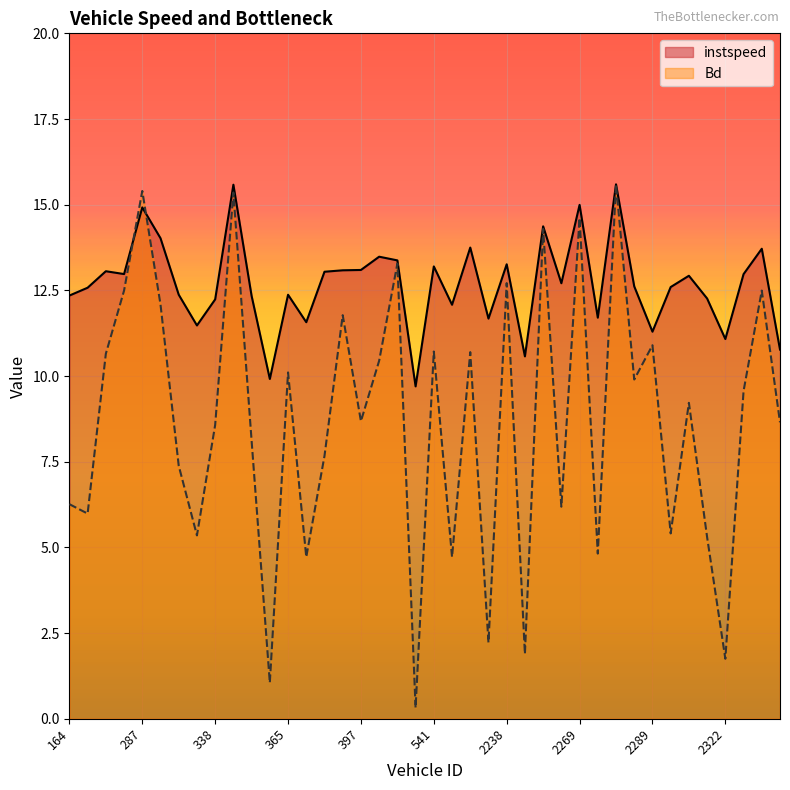

What is the difference between the maximum and minimum values in the instspeed series?

5.9